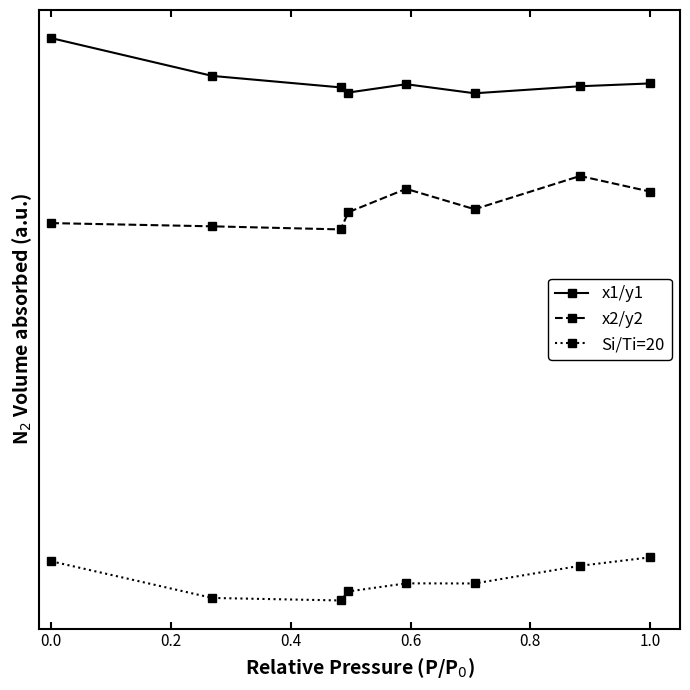

Is this an area chart (filled region under the line)?

No